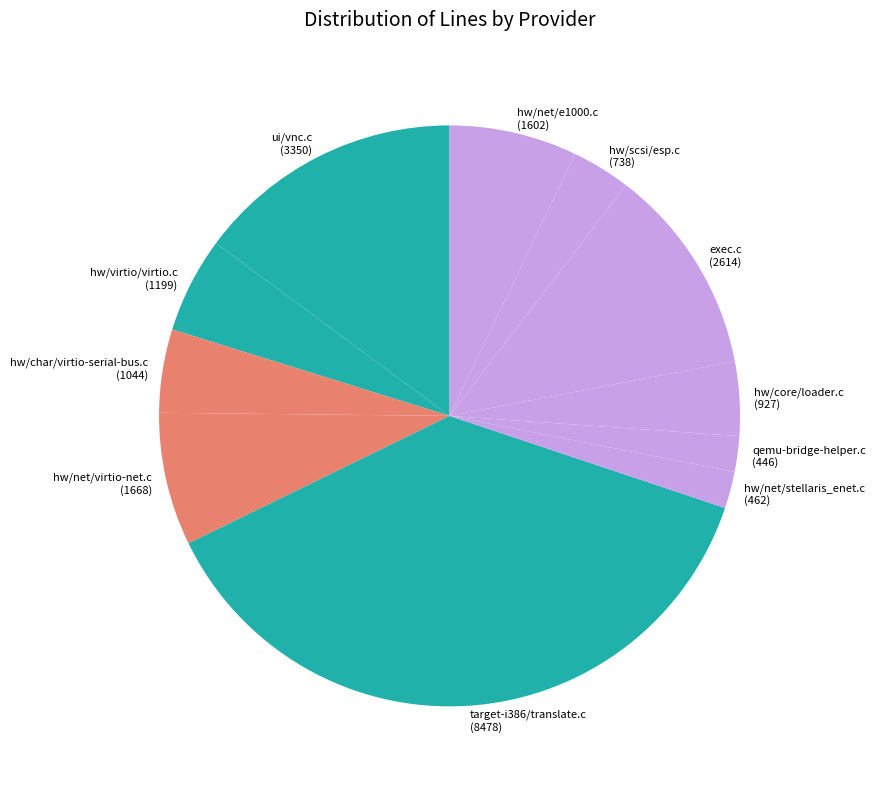

Is there a majority slice in this chart?

No